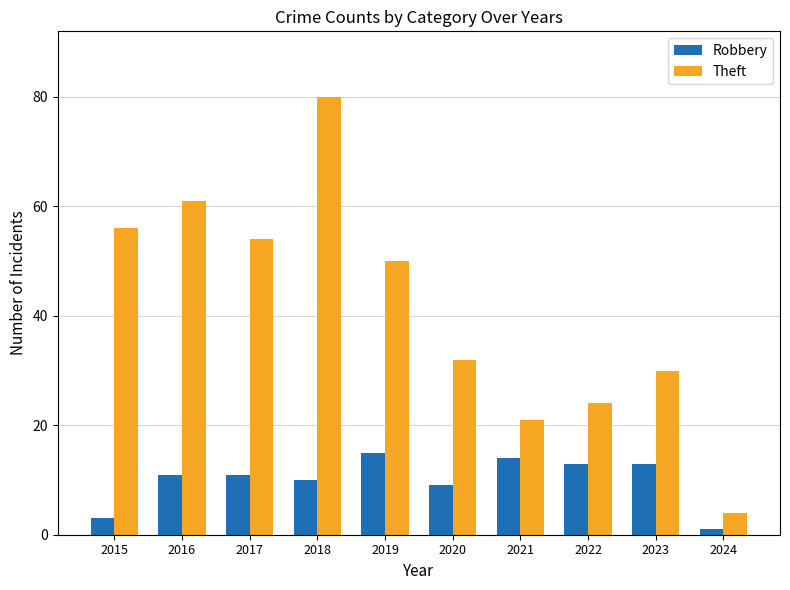

Count the number of data series in this chart.

2